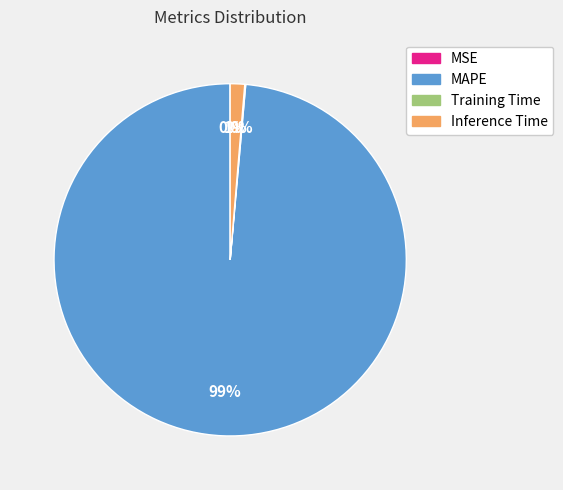

The MAPE slice represents 89% of the pie. True or false?

False